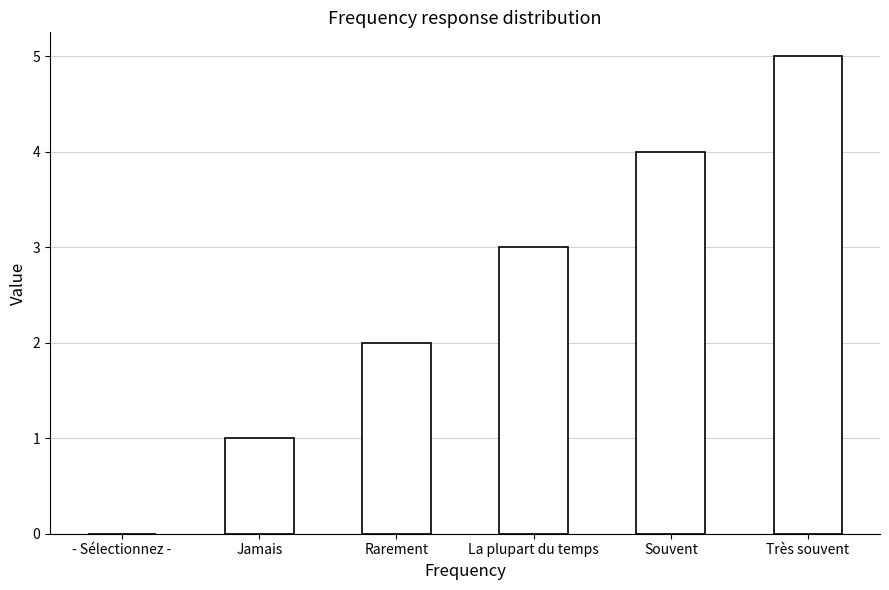

Are the bars horizontal?

No